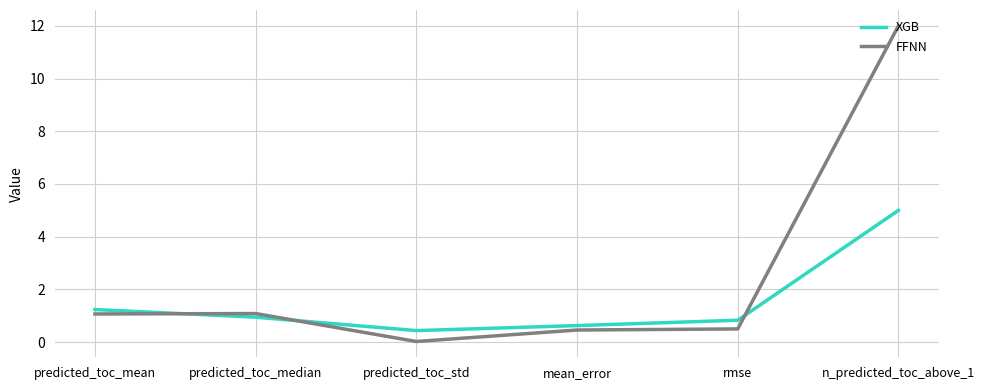

Which series changed the most between predicted_toc_mean and rmse?

FFNN